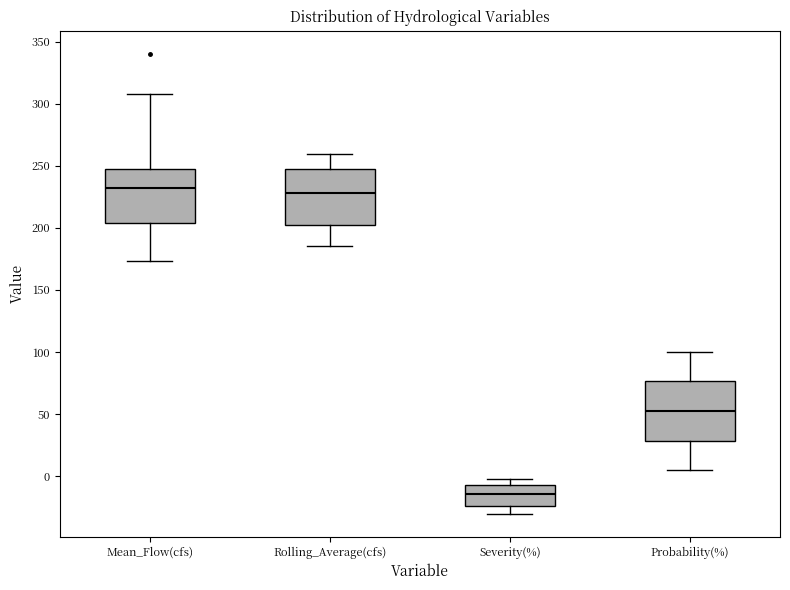

Where is the lower edge of the box for Mean_Flow(cfs) on the y-axis? The values are not printed on the chart, so give them approximately, as read against the axis.

205